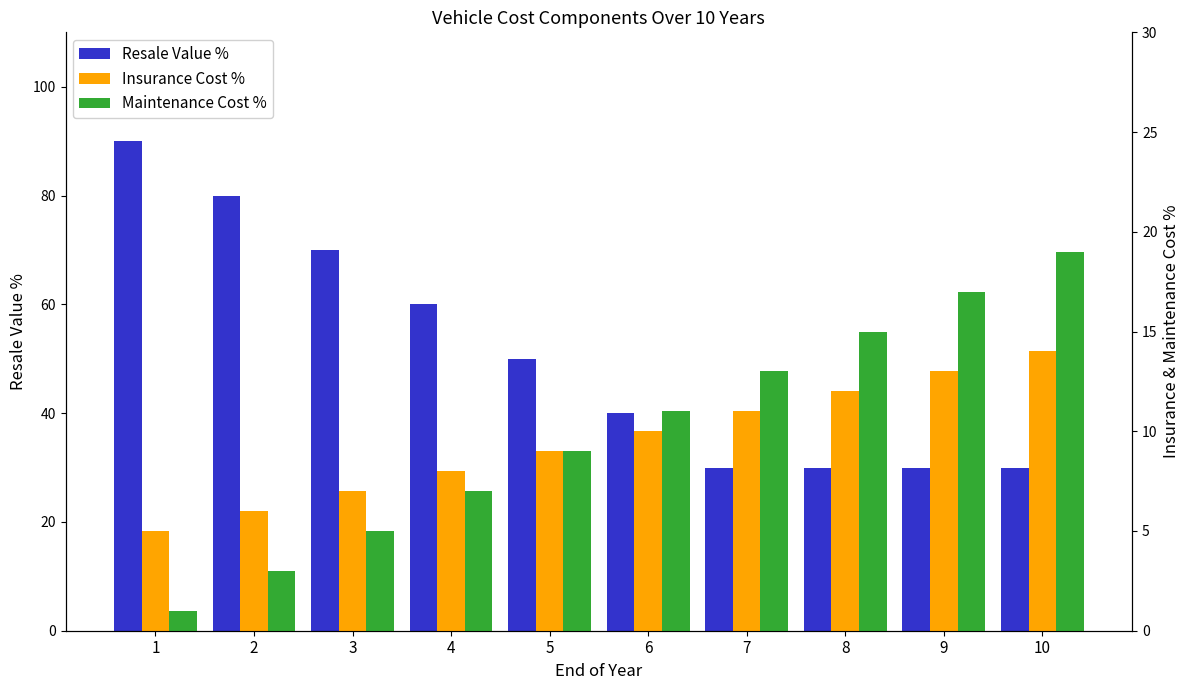

What are all the series names shown in the legend?

Resale Value %, Insurance Cost %, Maintenance Cost %